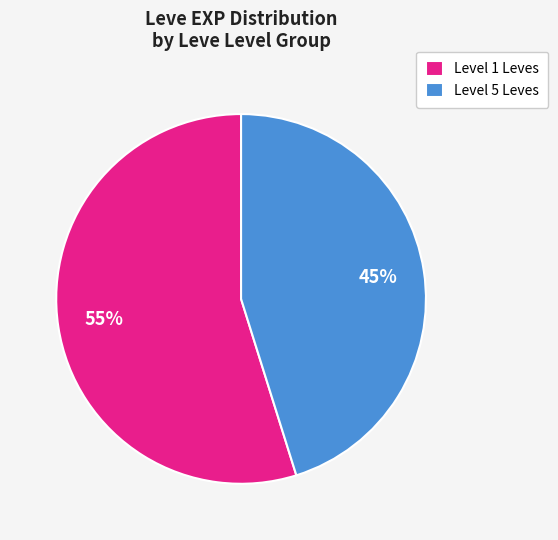

Is there any slice that represents more than half of the pie?

Yes